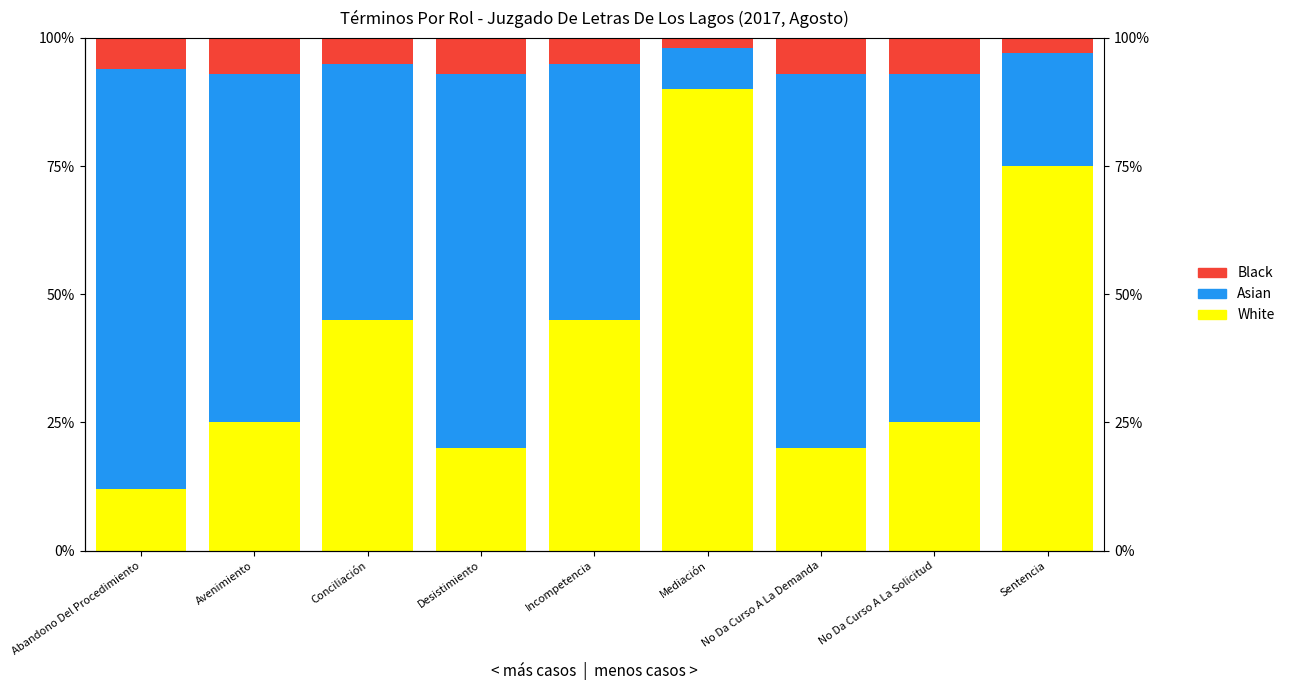

What is the lowest value of the Black series?

2